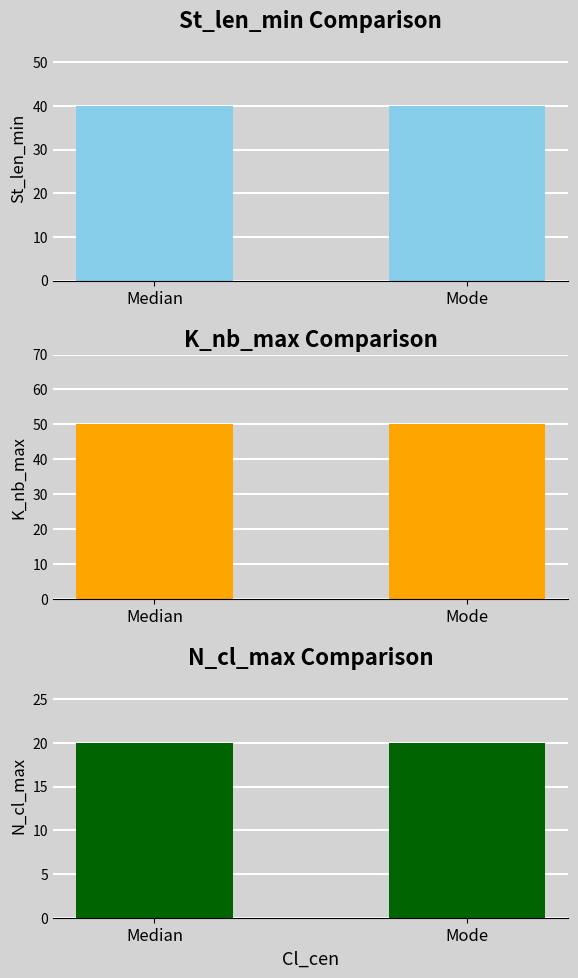

What value does the K_nb_max series have at Mode?

50